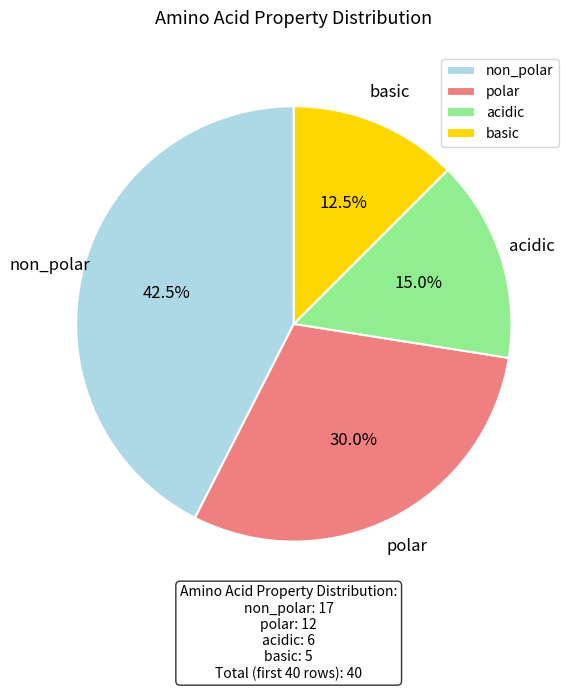

What is the total percentage of basic and polar?

42.5%